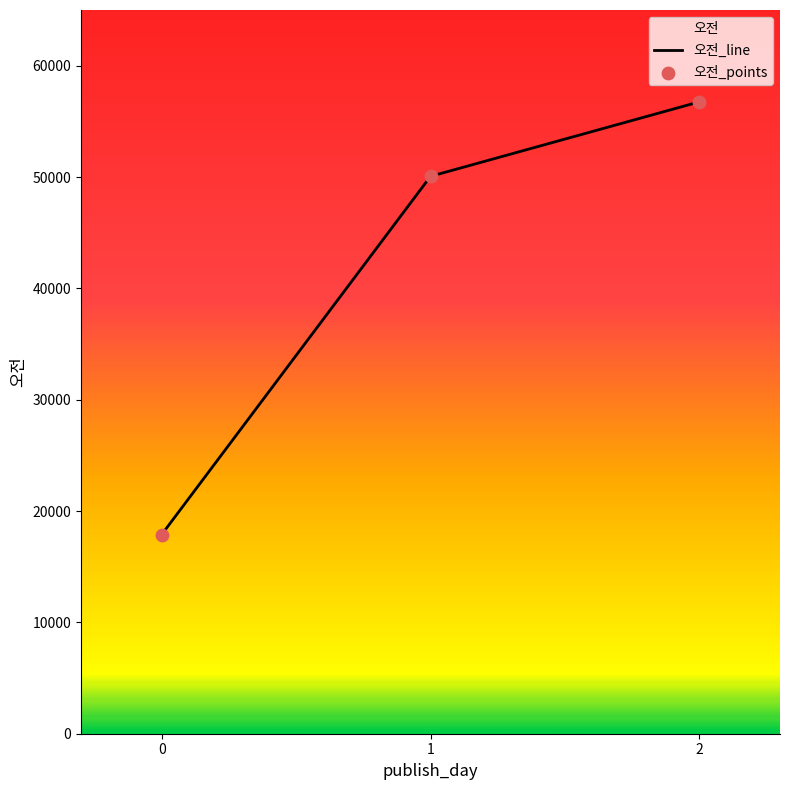

Which series has the largest total across all categories?

오전_line